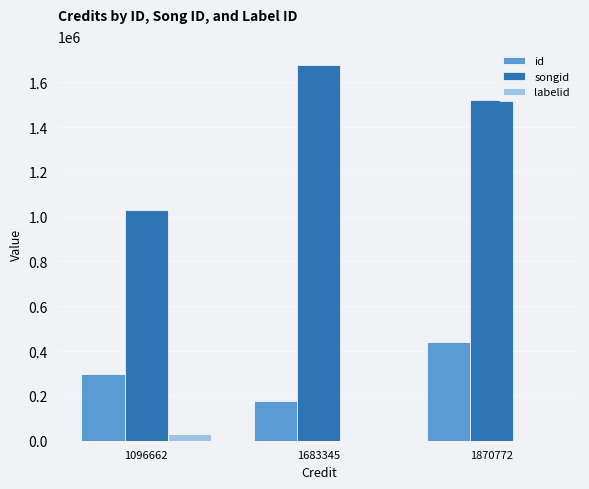

What is the highest value of the songid series?

1676599.0